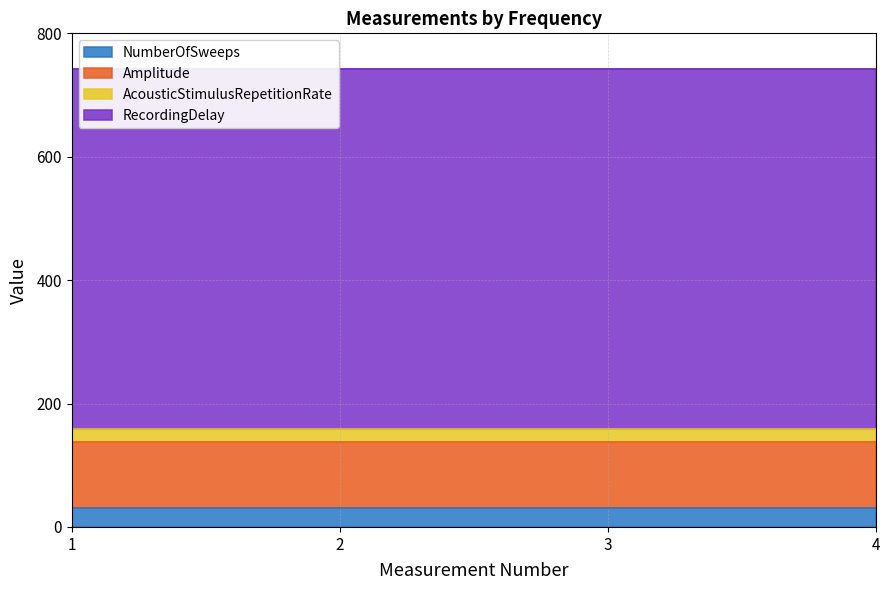

Between 1 and 4, which series saw the biggest shift?

NumberOfSweeps